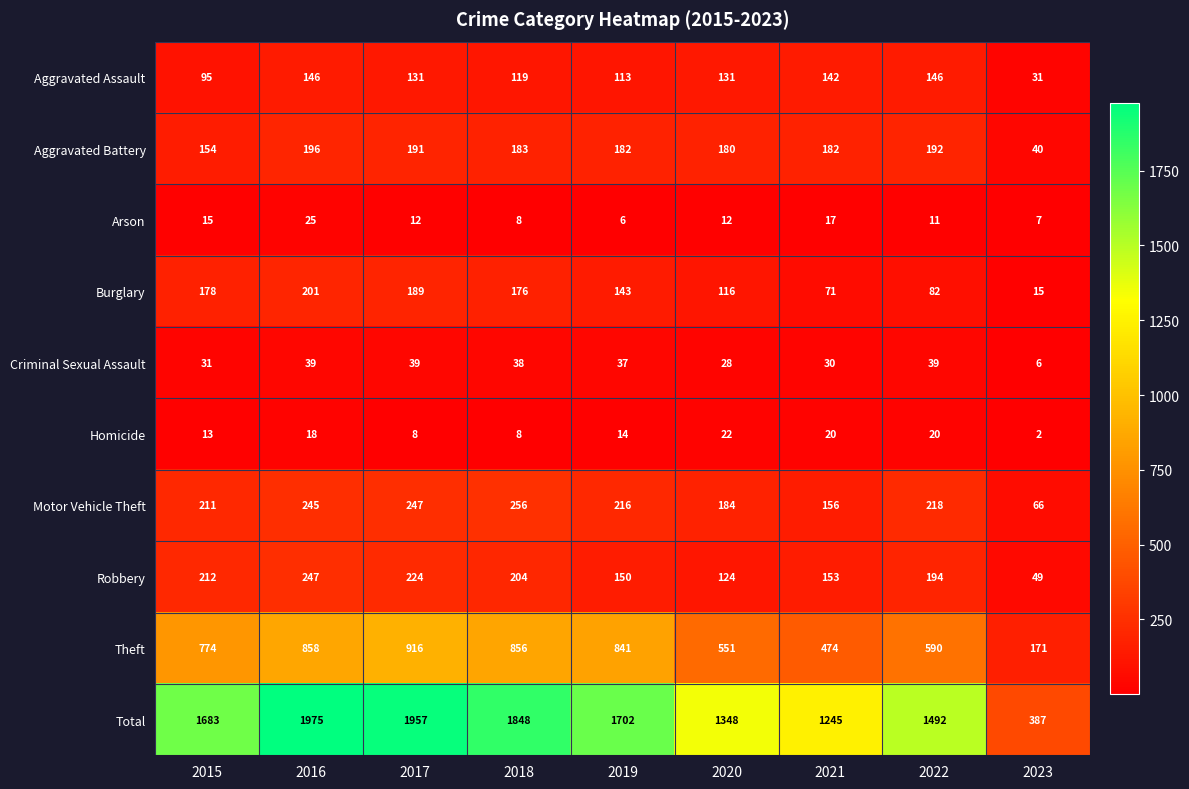

At which label does Motor Vehicle Theft first exceed 216?

2016